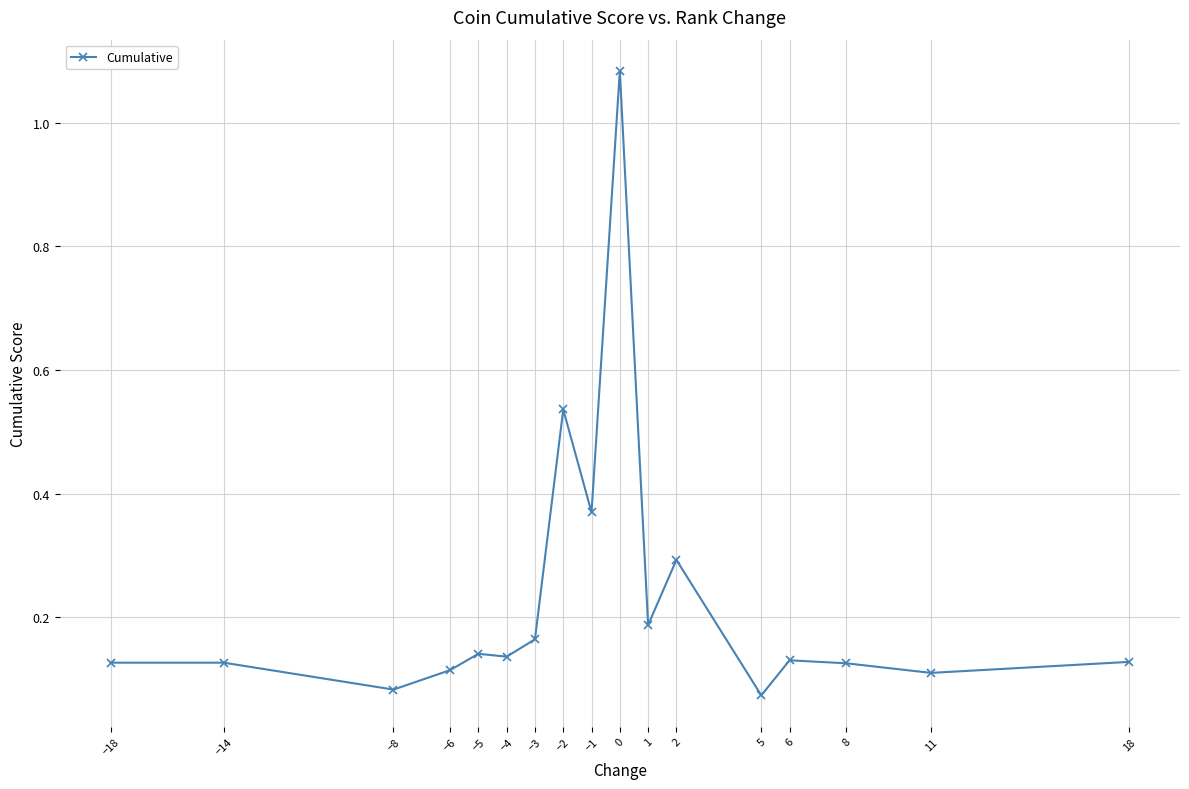

At which label is the value closest to 0?

5